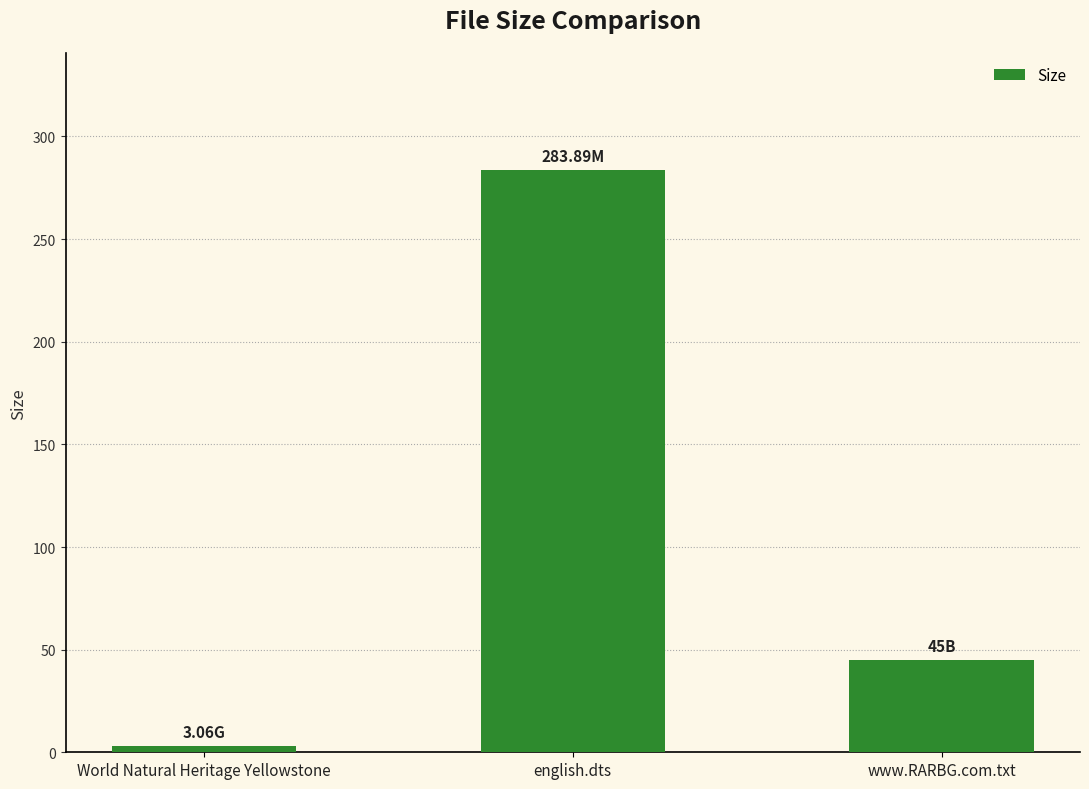

What is the smallest value displayed?

3.1